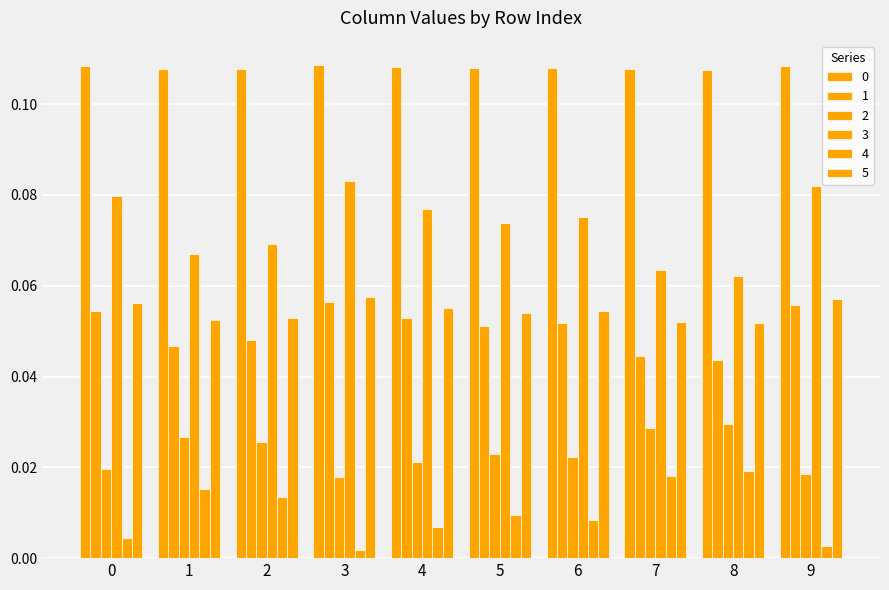

Is it true that 4 equals 0.0 at 1?

True